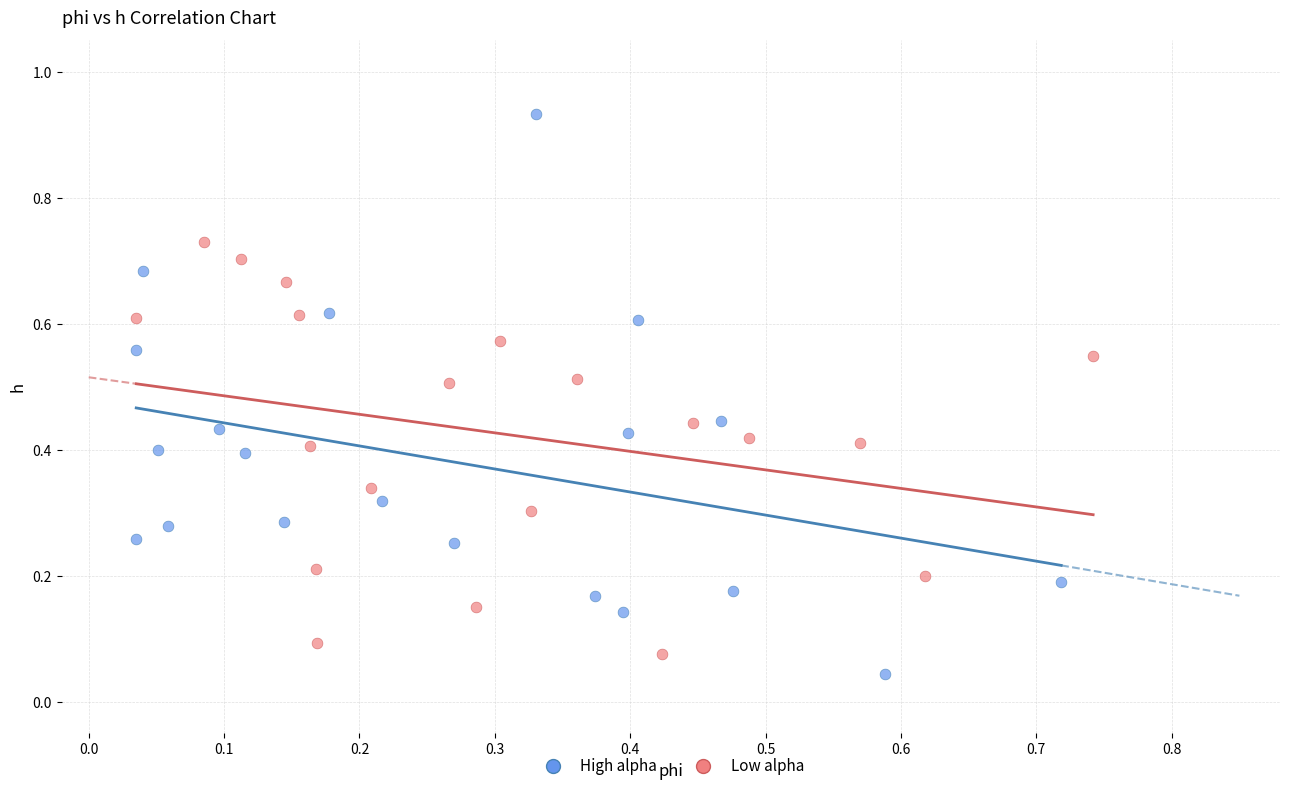

Which series contains the highest Y value?

High alpha